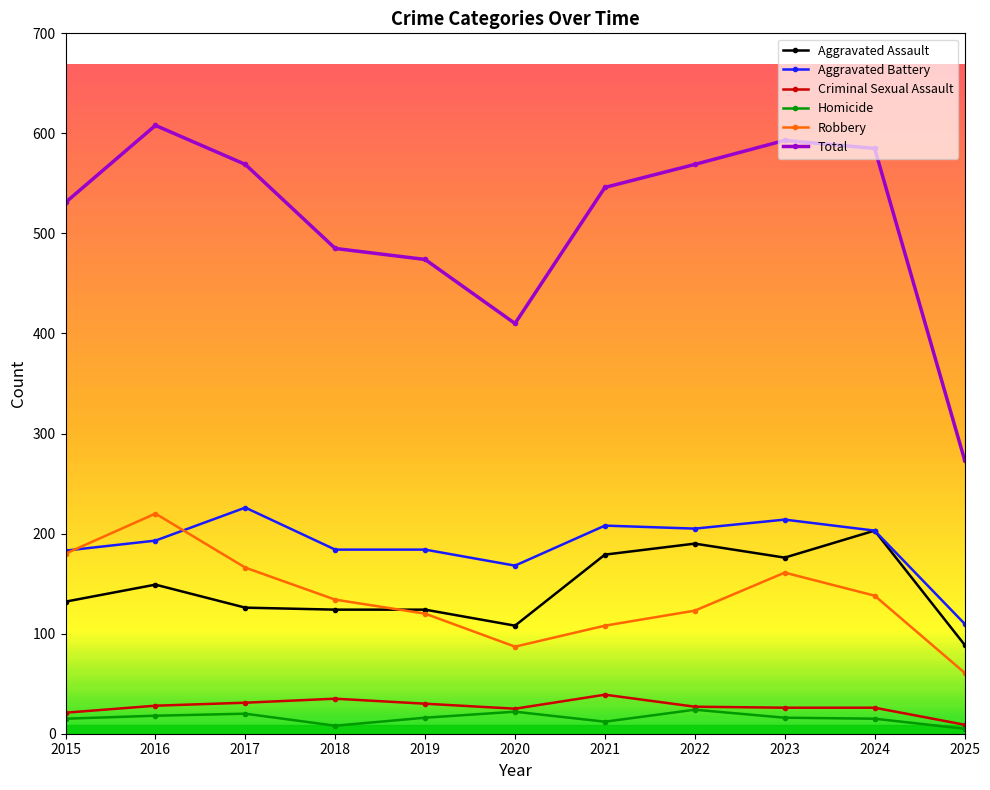

Between 2020 and 2024, which series saw the biggest shift?

Total